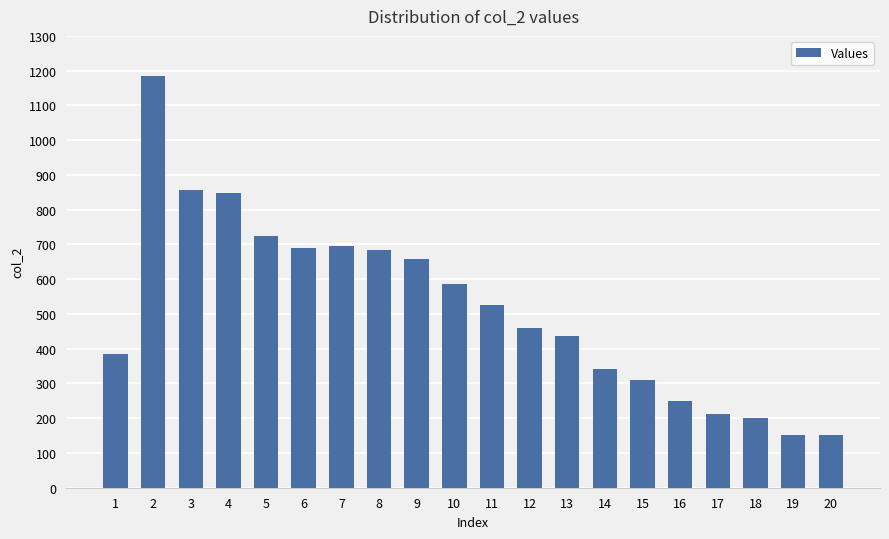

What is the average value?

518